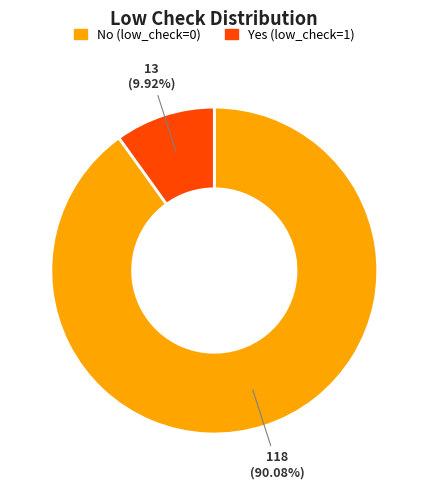

Is there any slice that represents more than half of the pie?

Yes